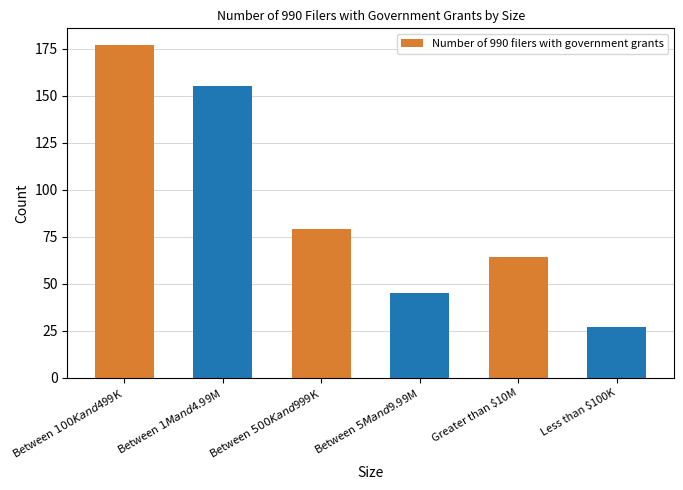

Which category has the lowest value across all series?

Less than $100K